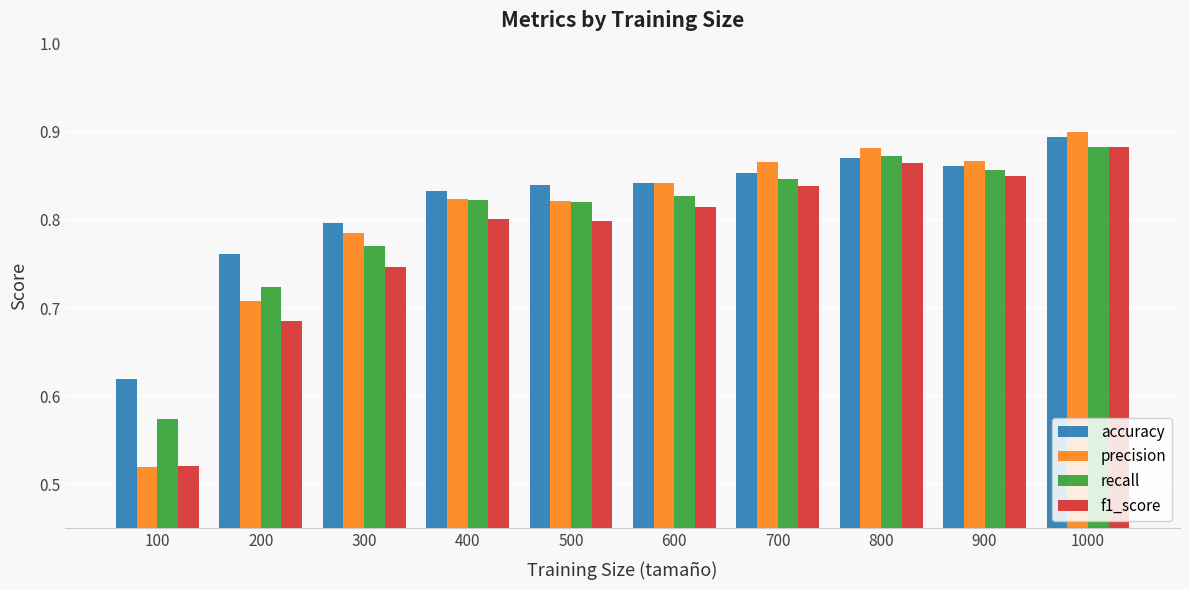

The accuracy series shows 0.5 at 700. True or false?

False